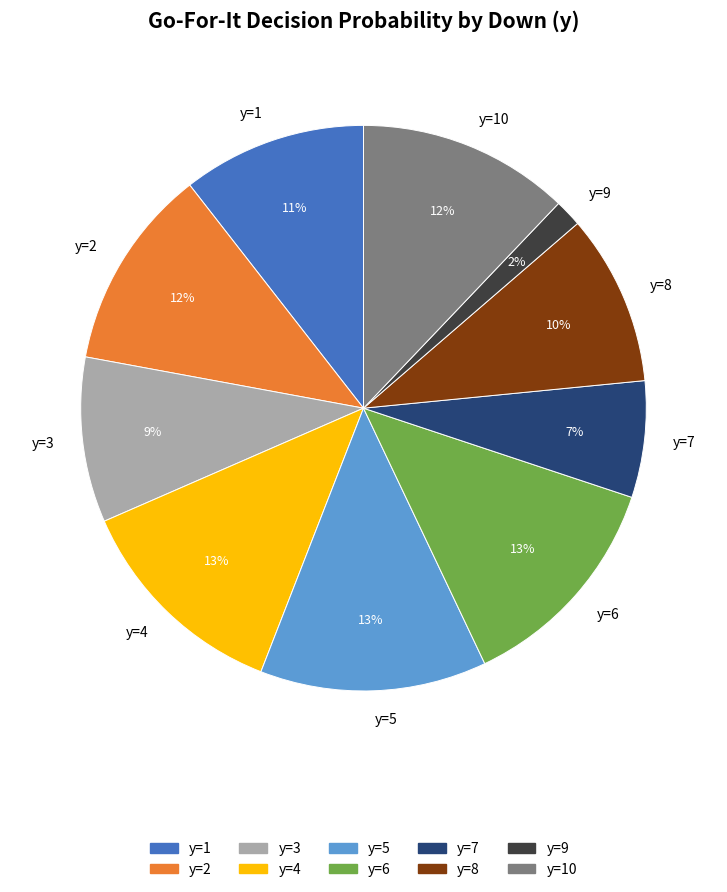

To the nearest percent, what percentage of the pie is y=1?

11%